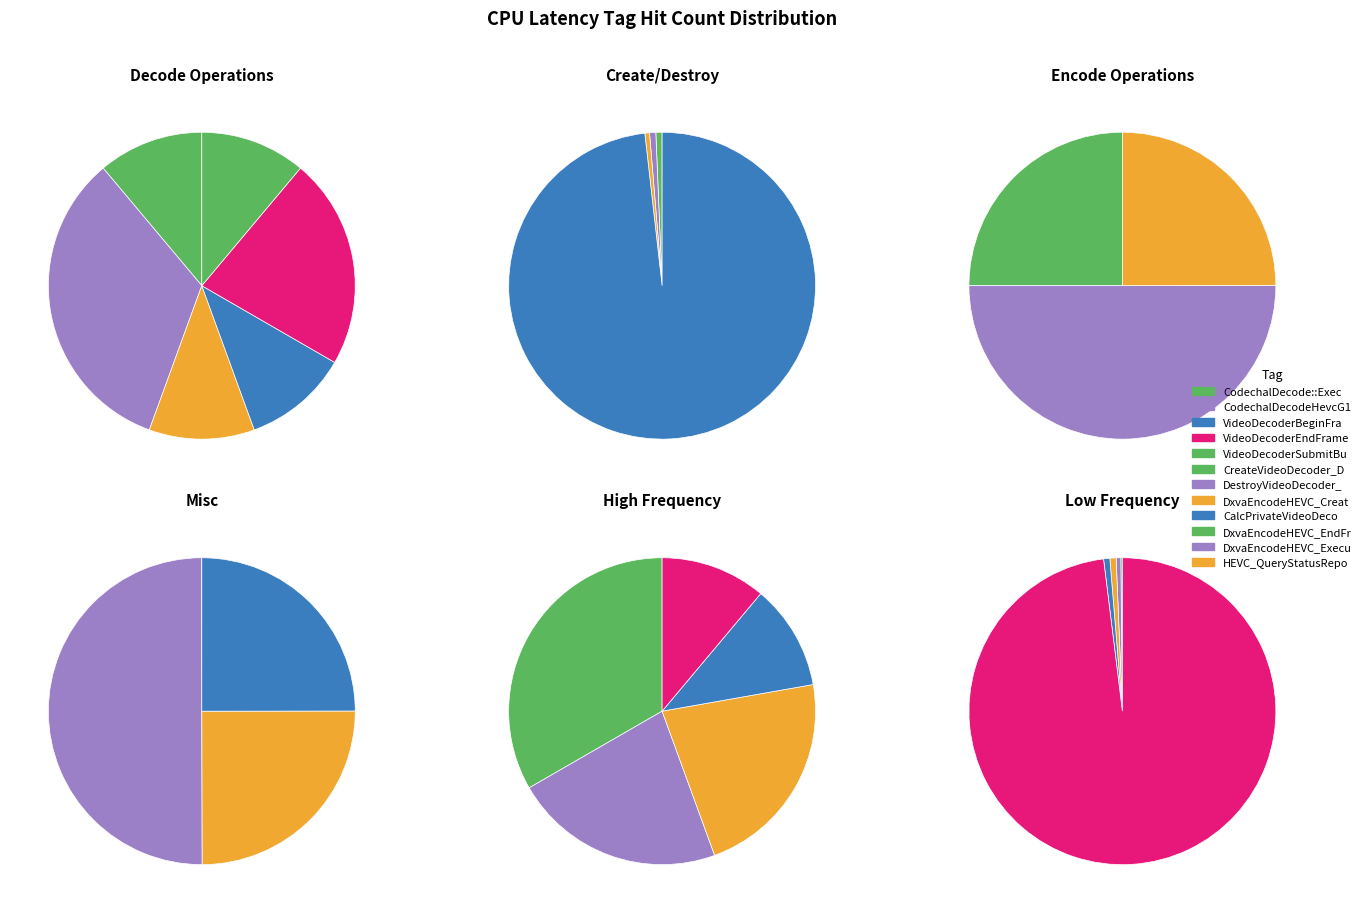

What is the largest slice in the pie chart?

CodechalDecodeHevcG12::DecodeStateLevel